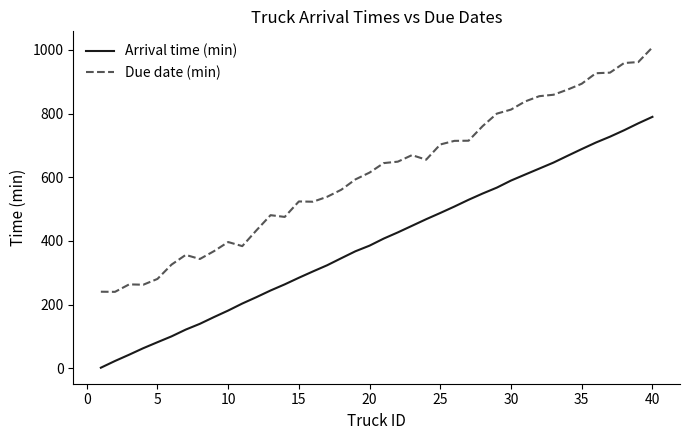

What is the maximum value for Arrival time (min)?

789.8